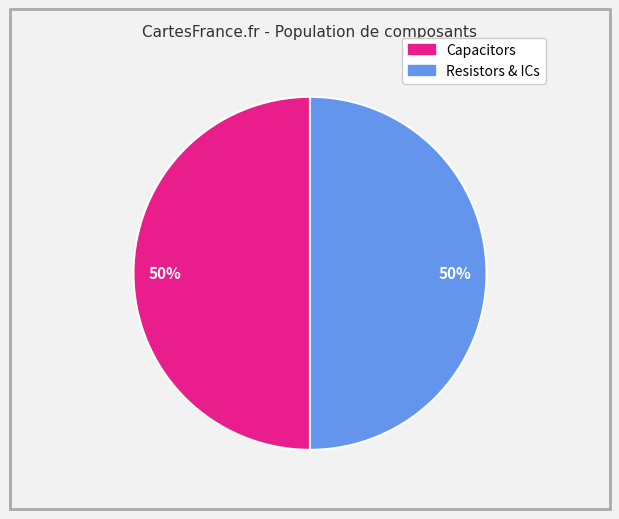

To the nearest percent, what is the average slice percentage?

50%